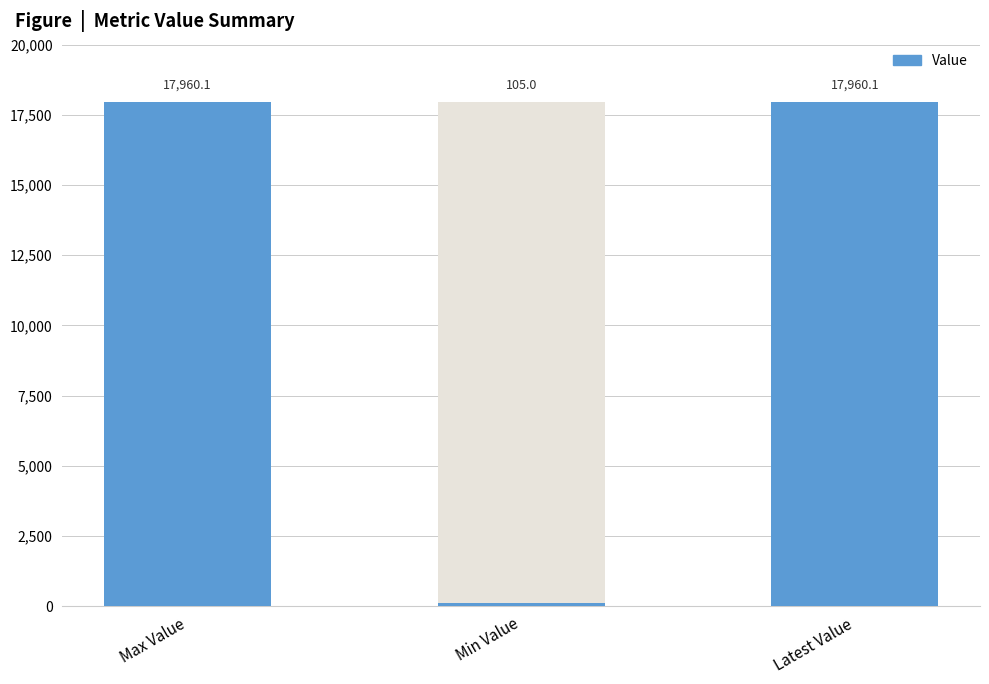

What is the smallest value displayed?

105.0